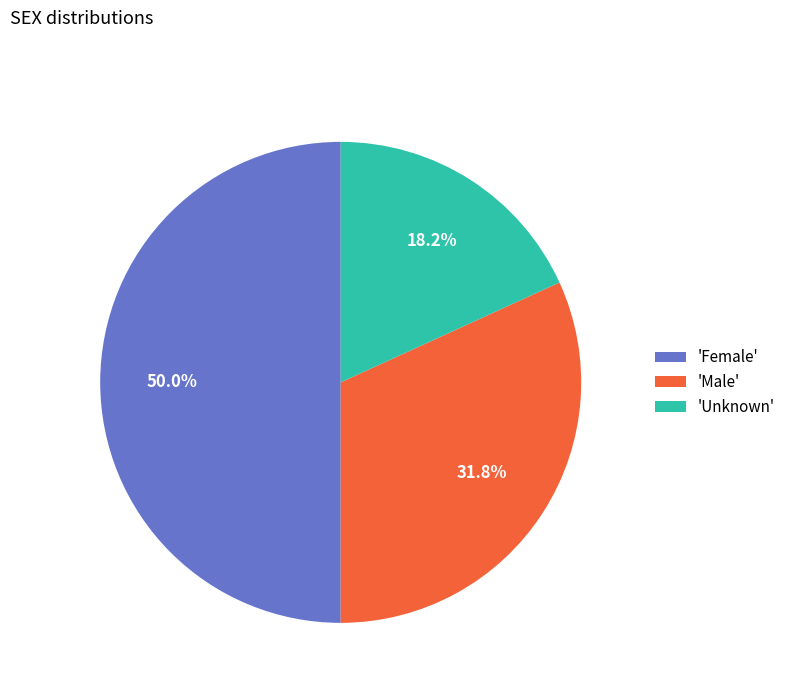

Which has a higher value, 'Unknown' or 'Female'?

'Female'